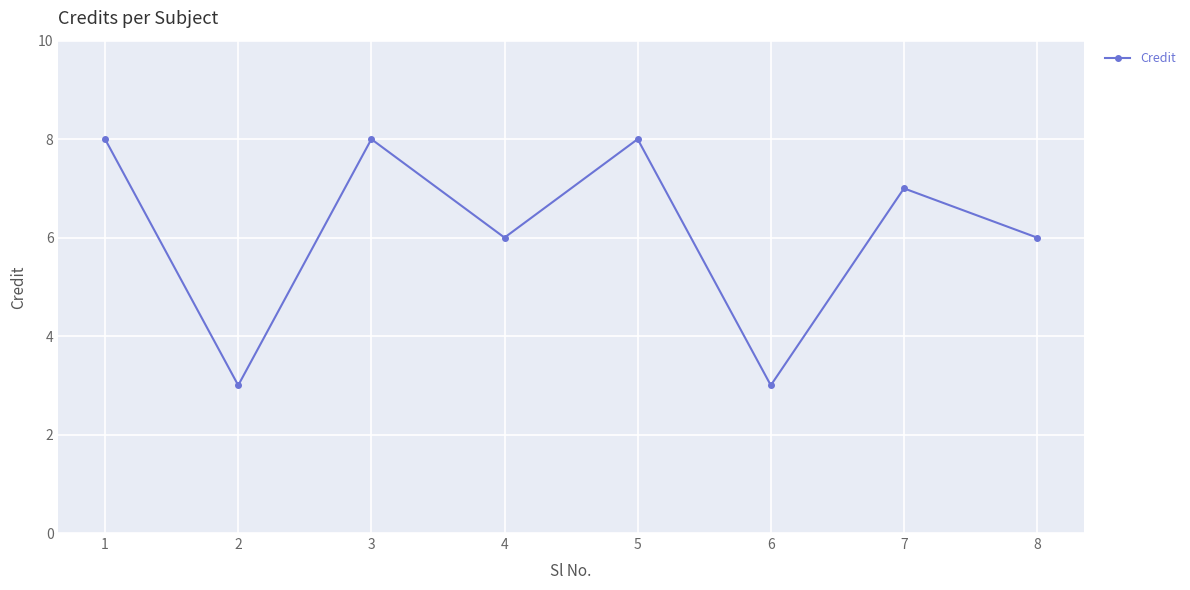

What is the change in value from 5 to 6?

-5